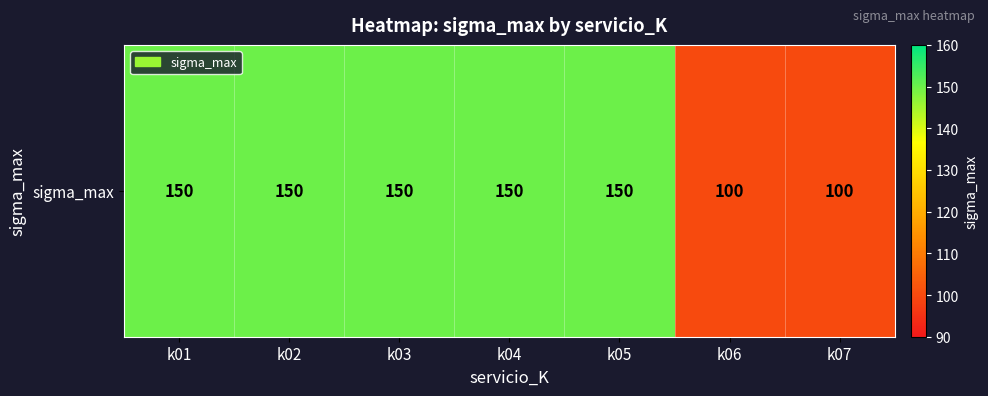

Which category has the lowest value across all series?

k06